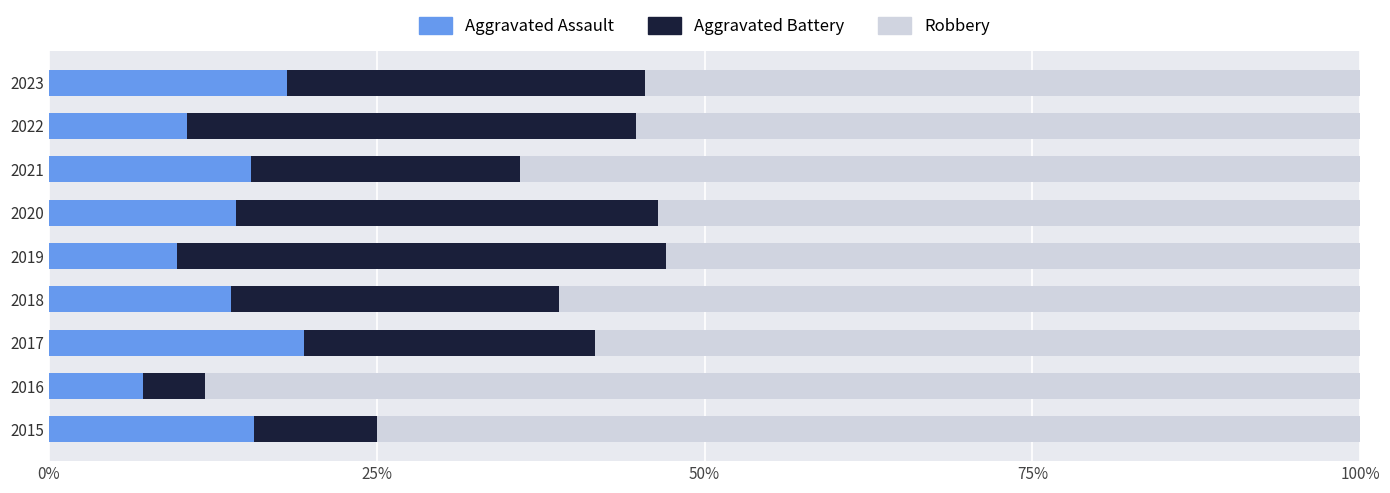

What is the total value across all series at 2015?

100.0